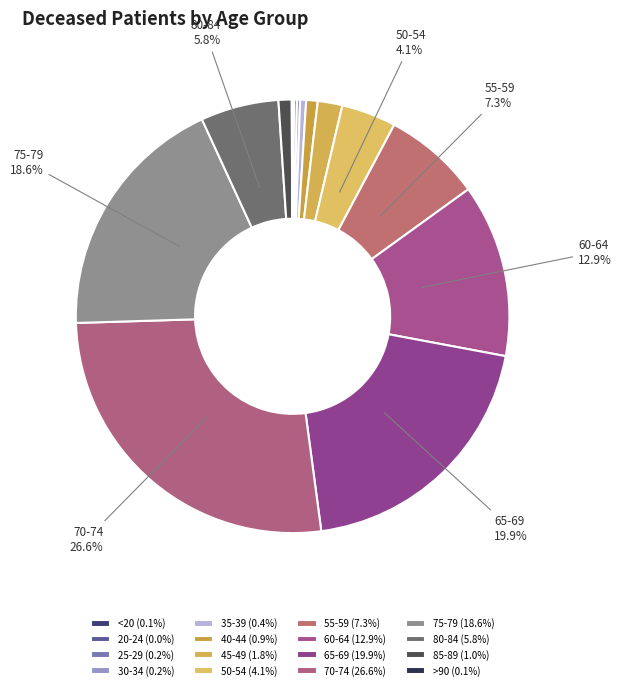

How many slices are in this pie chart?

16